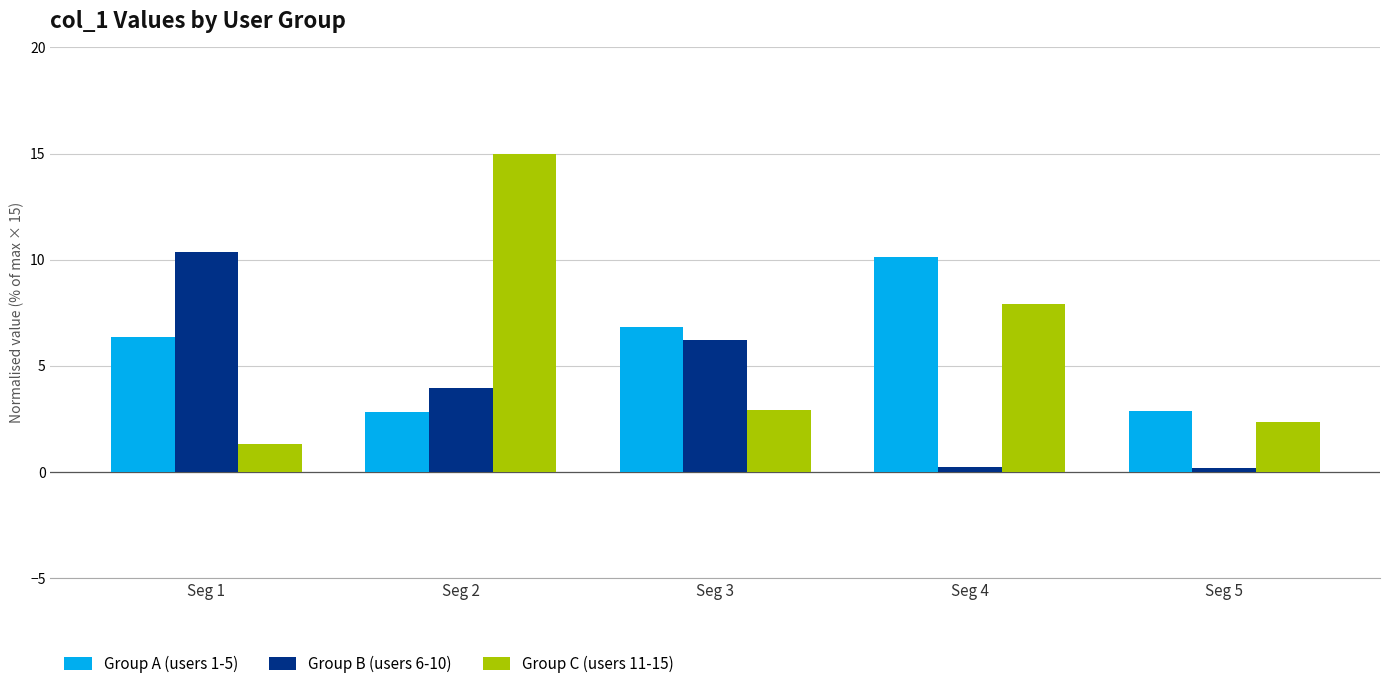

True or false: Group C (users 11-15) has a value of 2.3 at Seg 1.

False